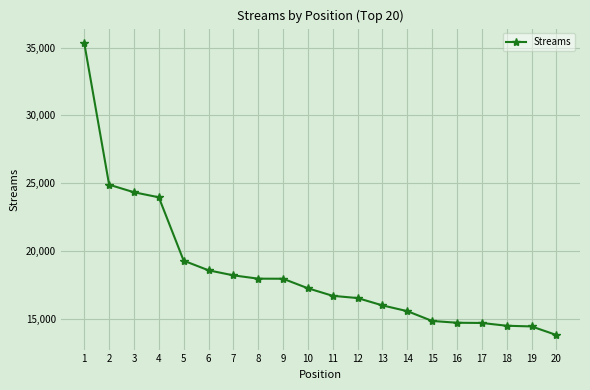

What is the ratio of the value at 5 to the value at 12?

1.2